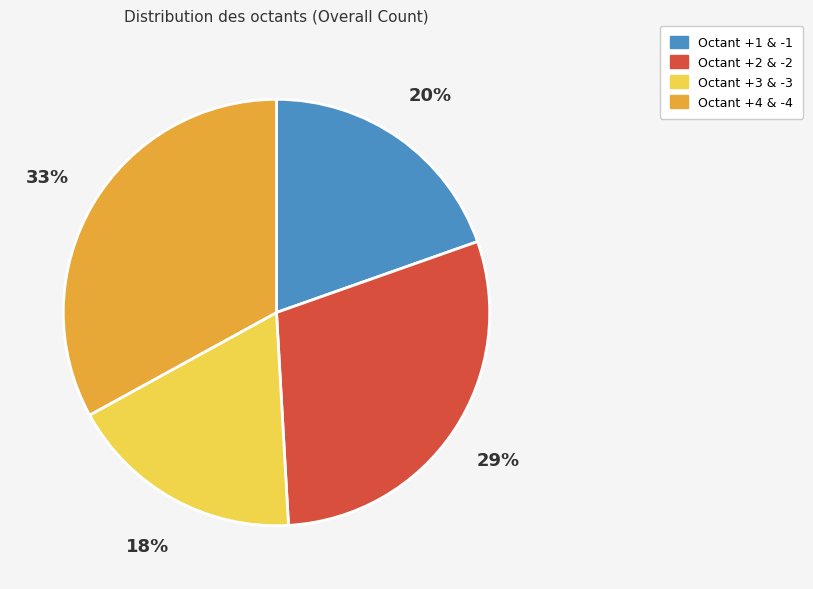

To the nearest percent, what is the difference between the largest and smallest slice percentages?

15%